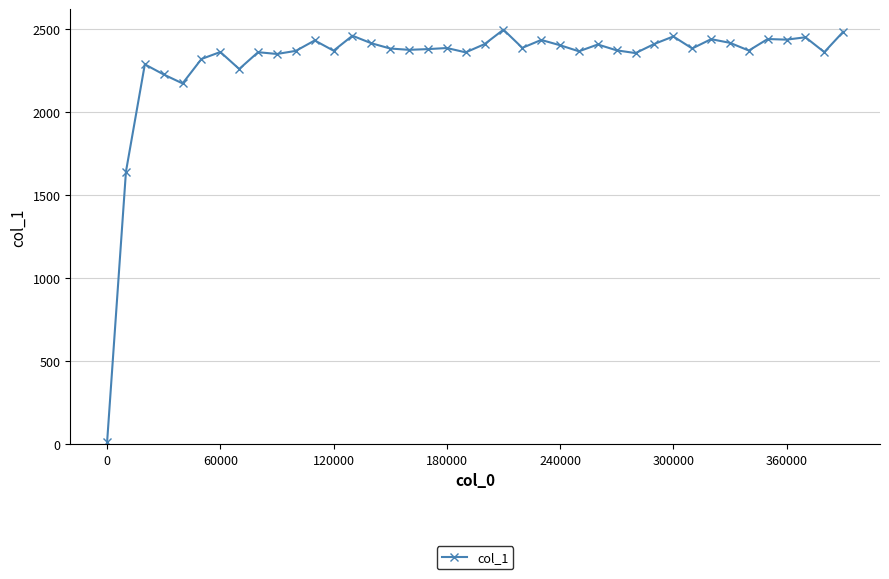

What is the value of the 5th point from the left?

2170.1